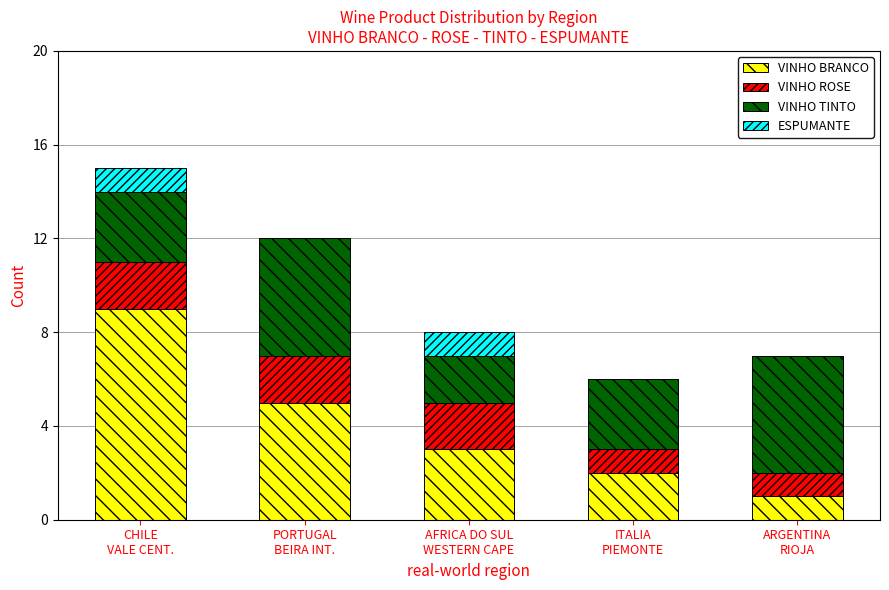

What are all the series names shown in the legend?

VINHO BRANCO, VINHO ROSE, VINHO TINTO, ESPUMANTE